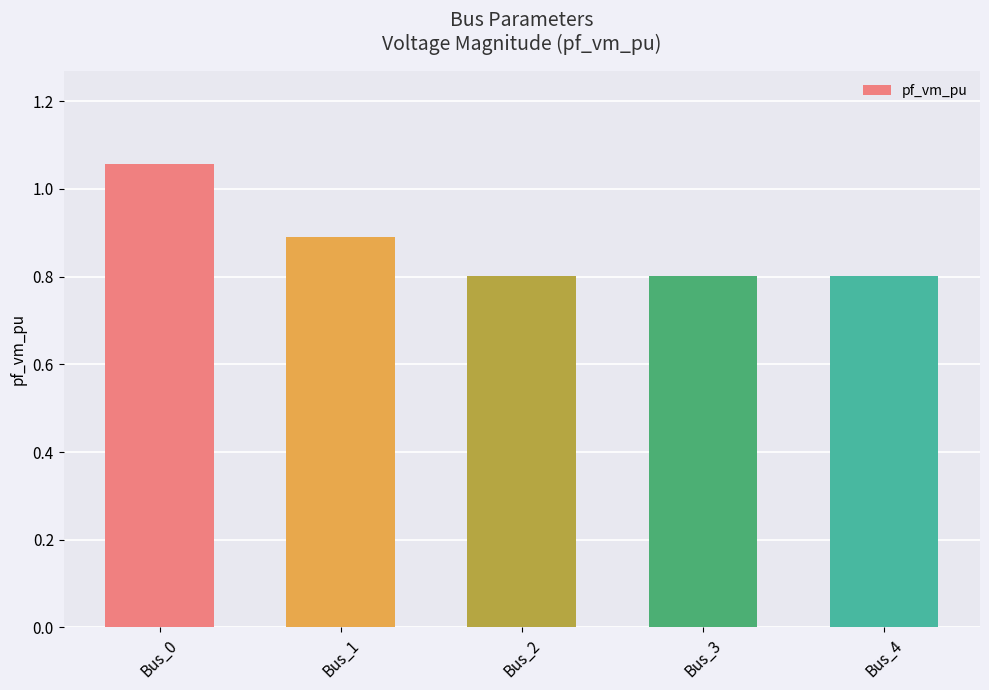

What is the sum of all values?

4.4